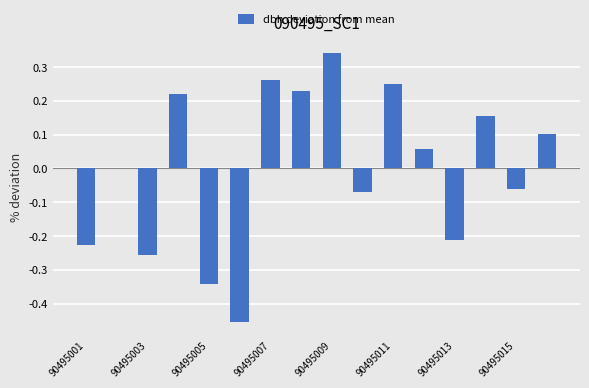

Count the number of data series in this chart.

1